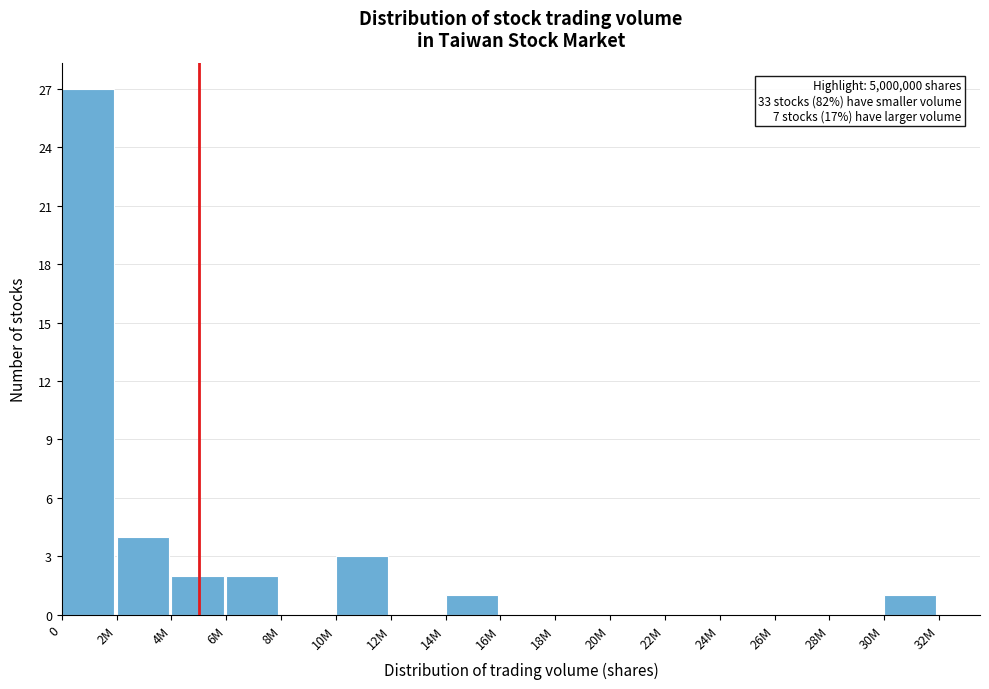

Reading left to right, list all the values displayed in this chart.

0=27	2M=4	4M=2	6M=2	8M=0	10M=3	12M=0	14M=1	16M=0	18M=0	20M=0	22M=0	24M=0	26M=0	28M=0	30M=1